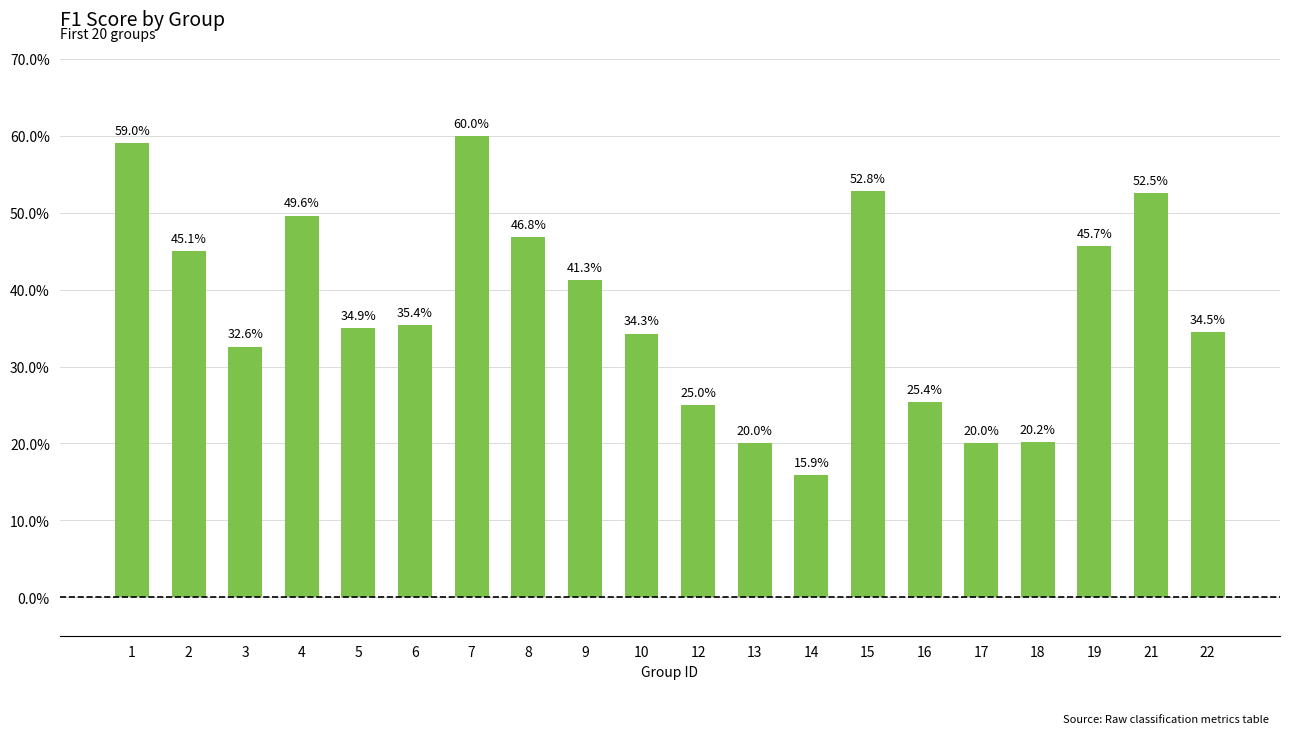

Rank the categories by value from highest to lowest.

7, 1, 15, 21, 4, 8, 19, 2, 9, 6, 5, 22, 10, 3, 16, 12, 18, 13, 17, 14